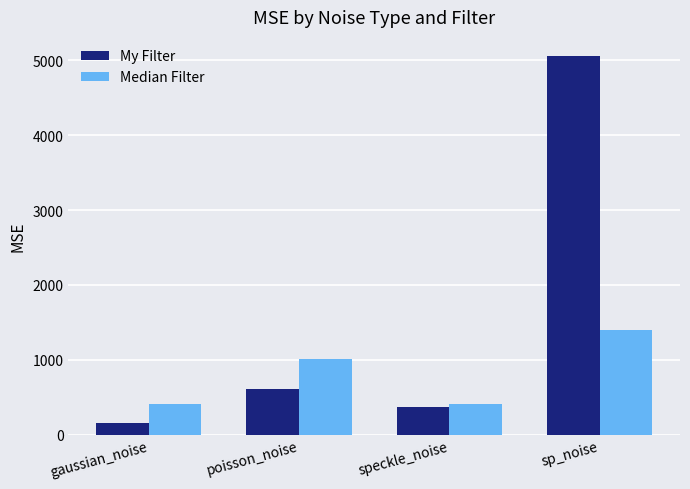

Between poisson_noise and sp_noise, which series saw the biggest shift?

My Filter